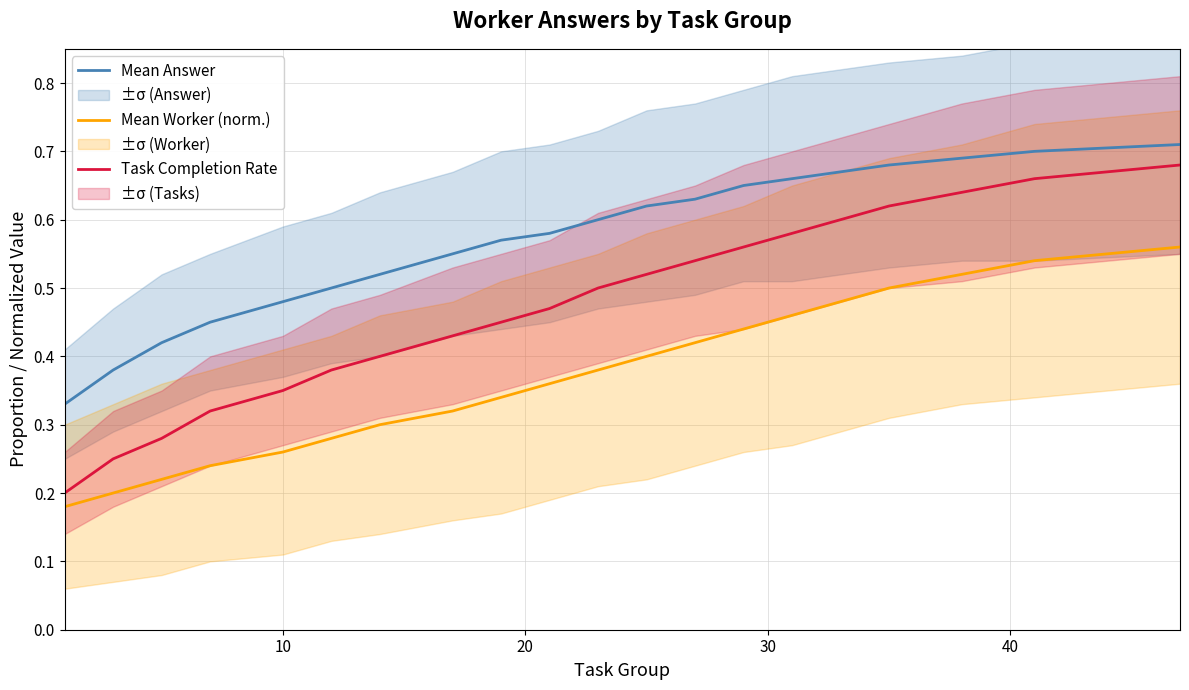

True or false: Mean Worker (norm.) and Mean Answer cross at least once.

False